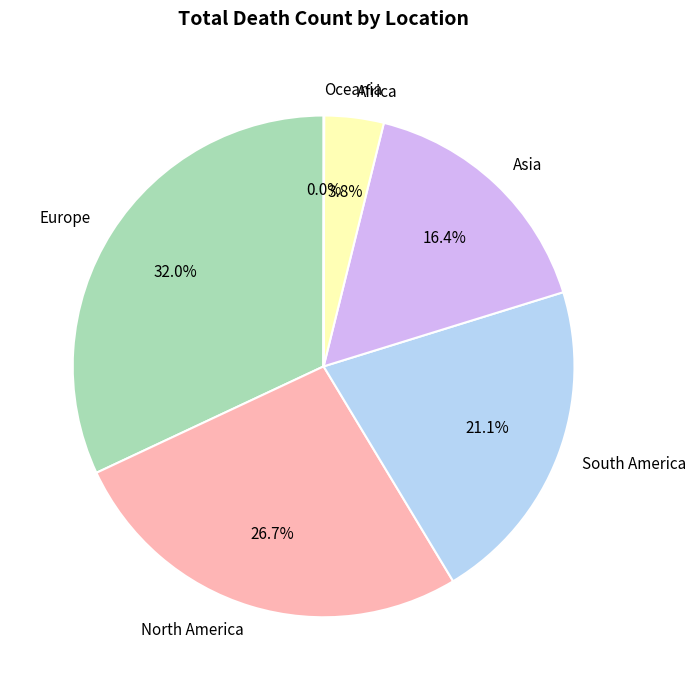

Between Asia and South America, which is larger?

South America